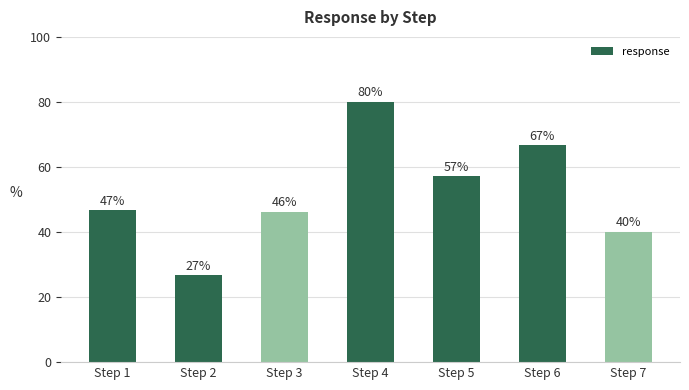

What is the sum of the values at Step 1 and Step 6?

113.3